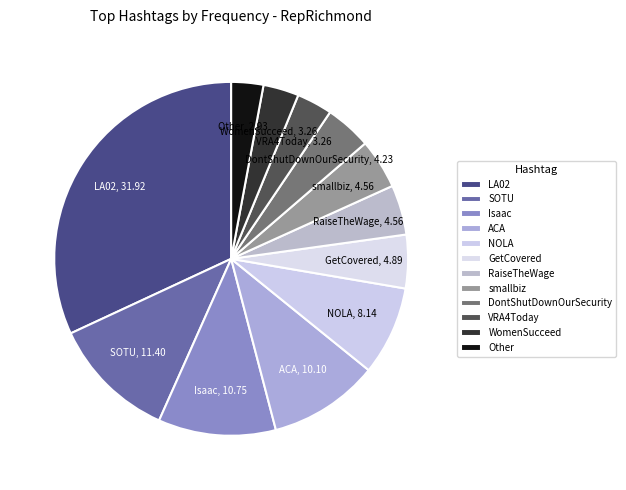

Which has a higher value, smallbiz or Other?

smallbiz